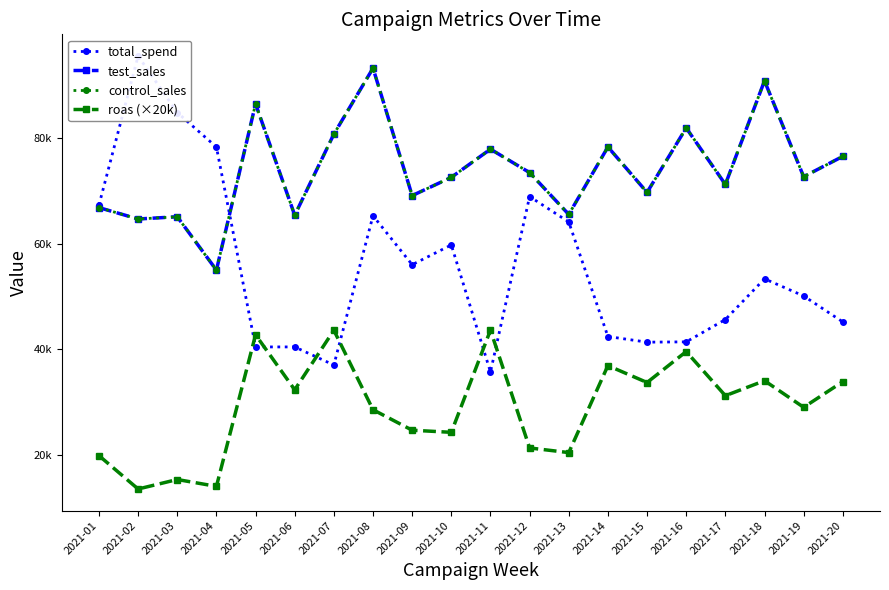

List the series in order of their peak value, highest first.

total_spend, test_sales, control_sales, roas (×20k)